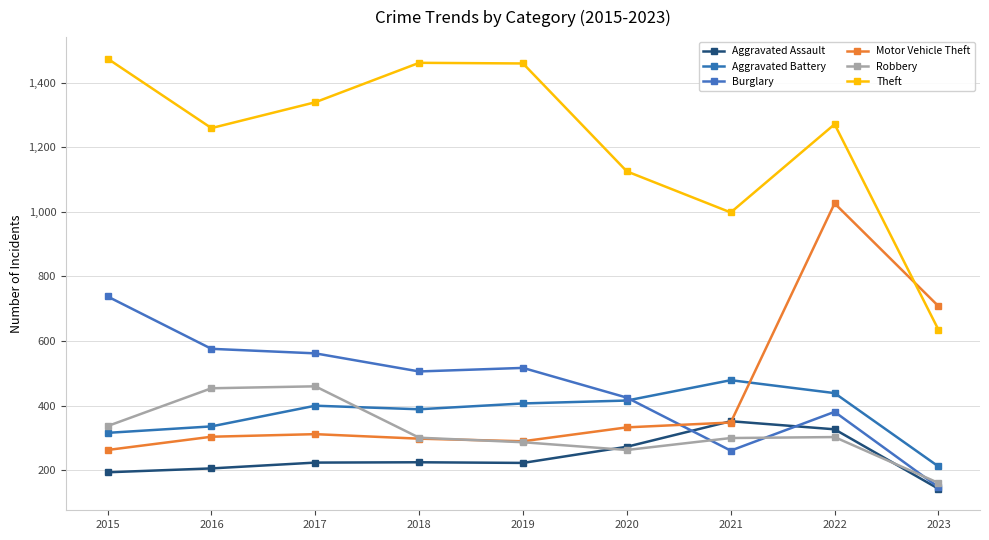

Is the value of Robbery at 2022 greater than the value of Theft at 2023?

No